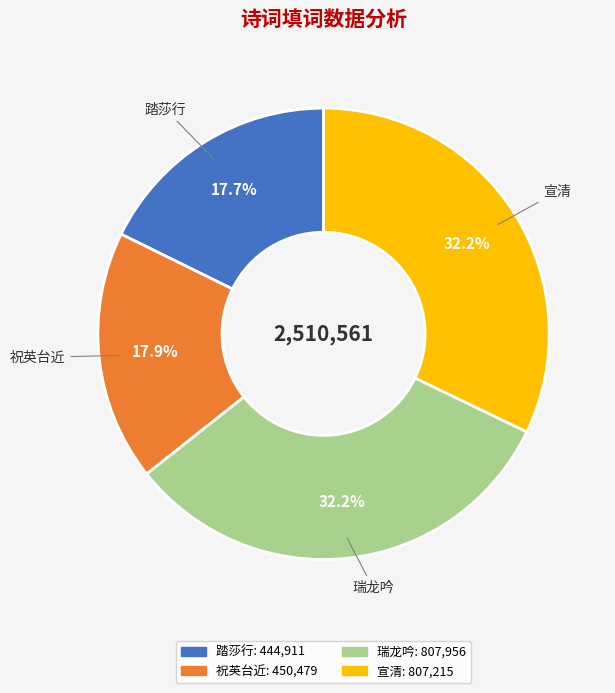

Does any single category account for the majority?

No